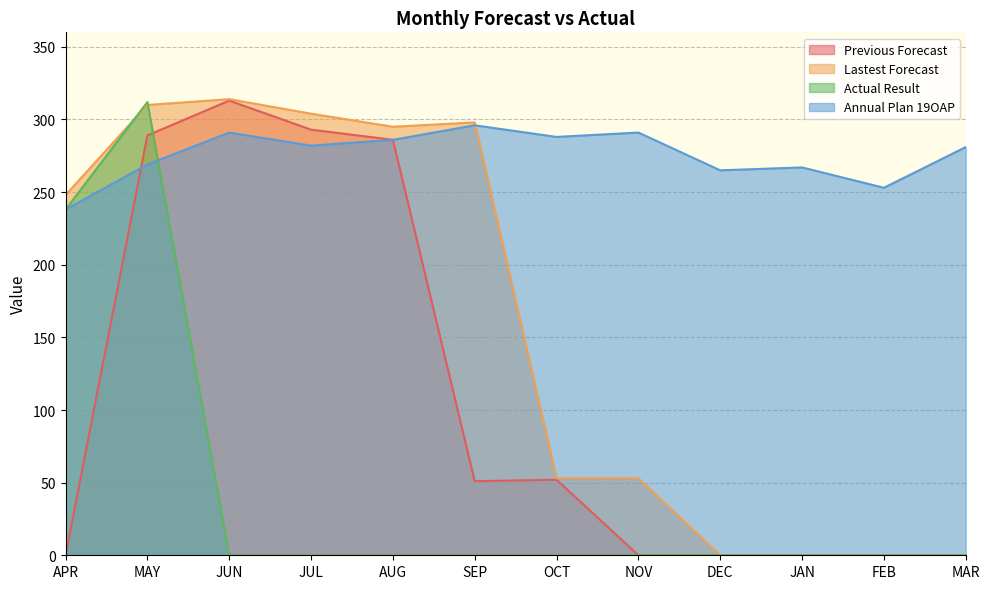

The Previous Forecast series shows 293 at JUL. True or false?

True